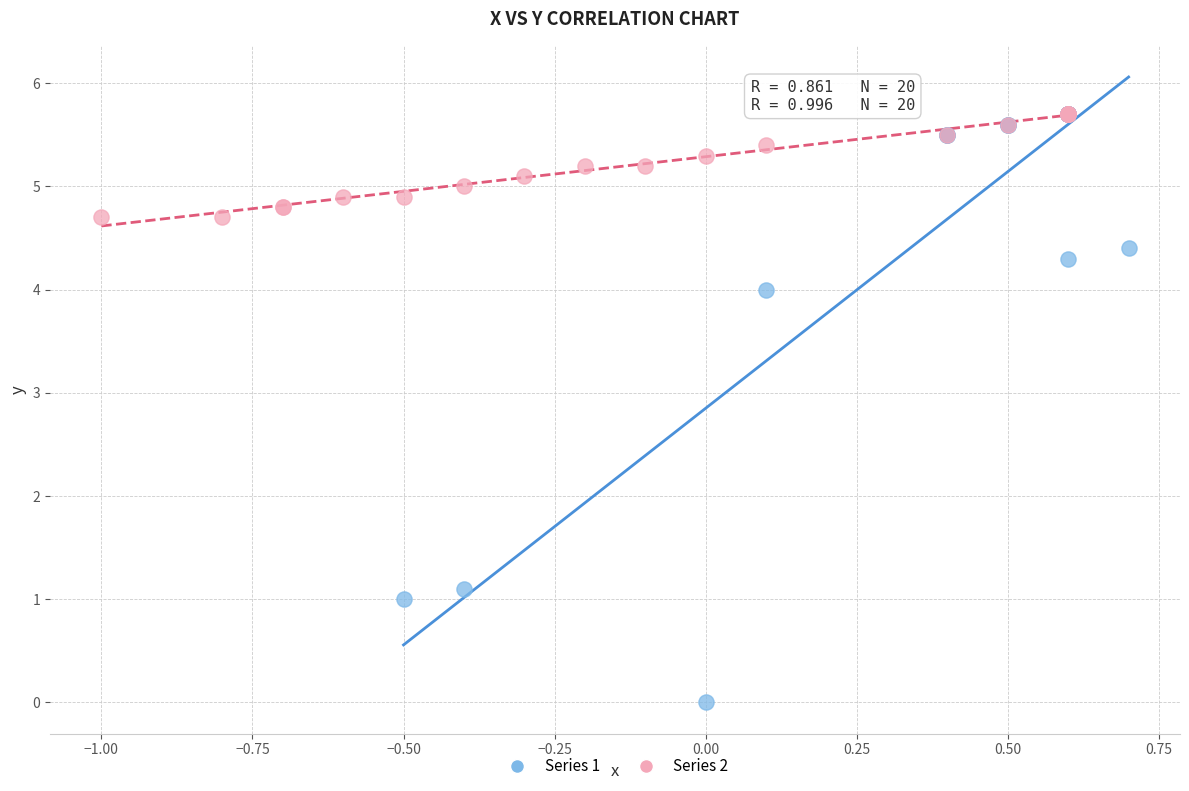

Which series contains the lowest Y value?

Series 1